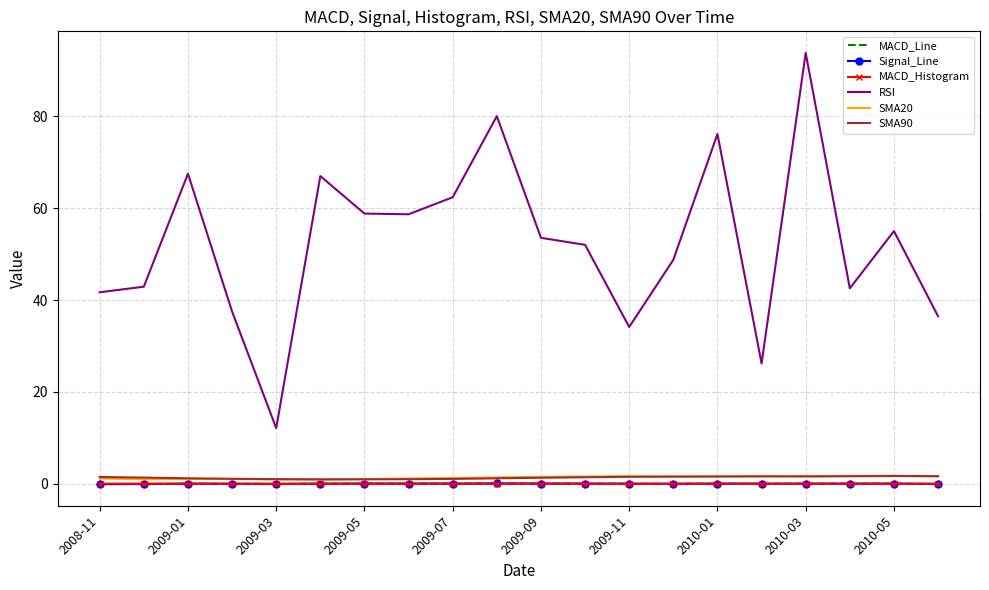

Which series has the largest total across all categories?

RSI